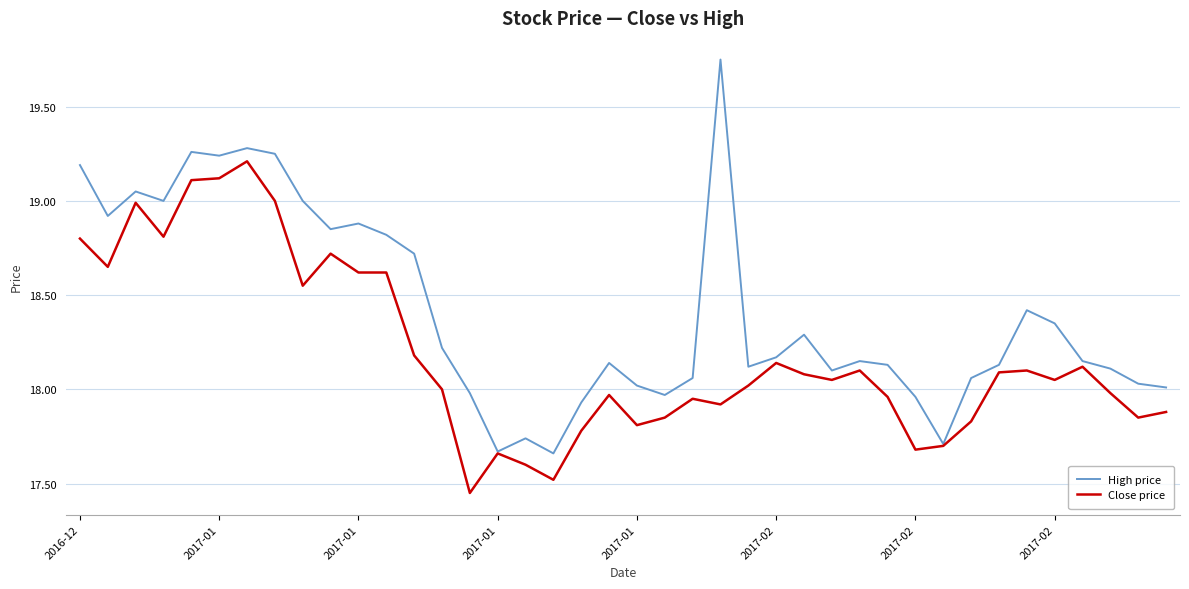

Which series has the largest total across all categories?

High price